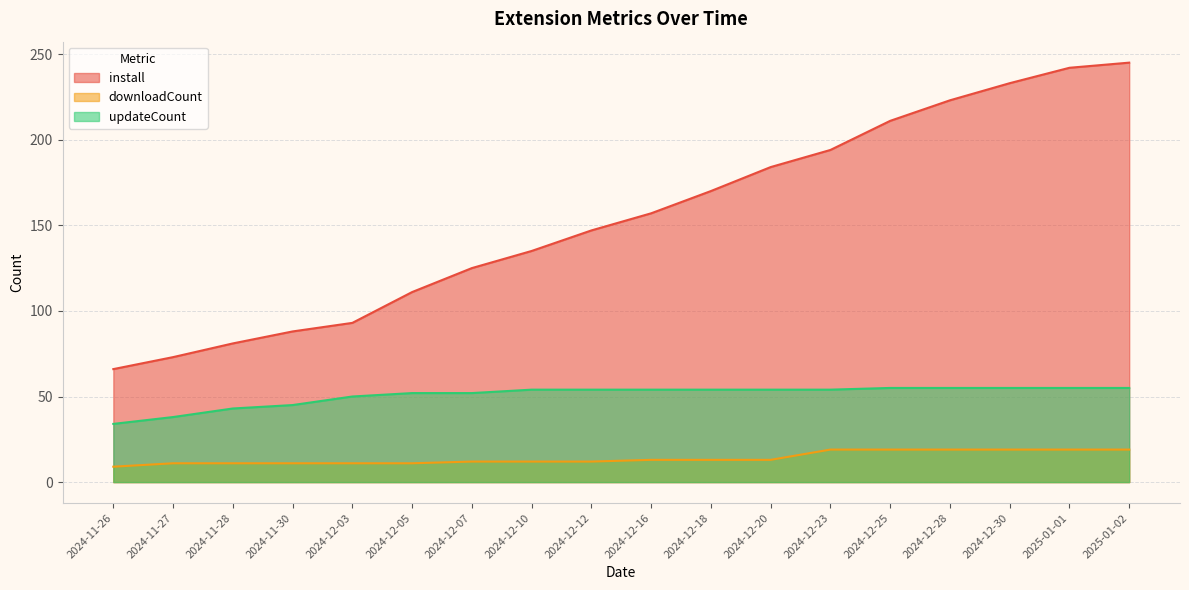

Is the value of downloadCount at 2024-12-16 greater than the value of updateCount at 2024-12-20?

No